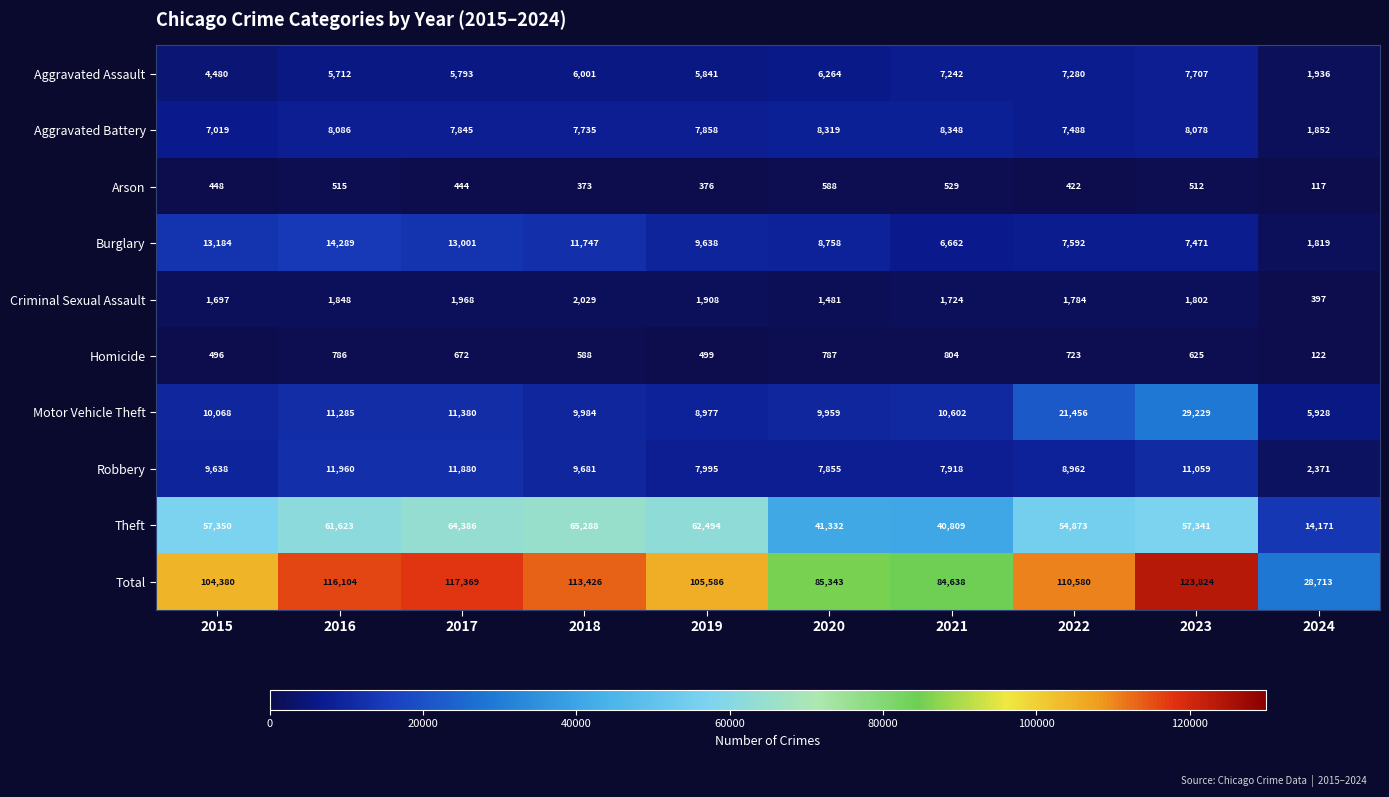

True or false: Aggravated Battery has a value of 7488 at 2022.

True